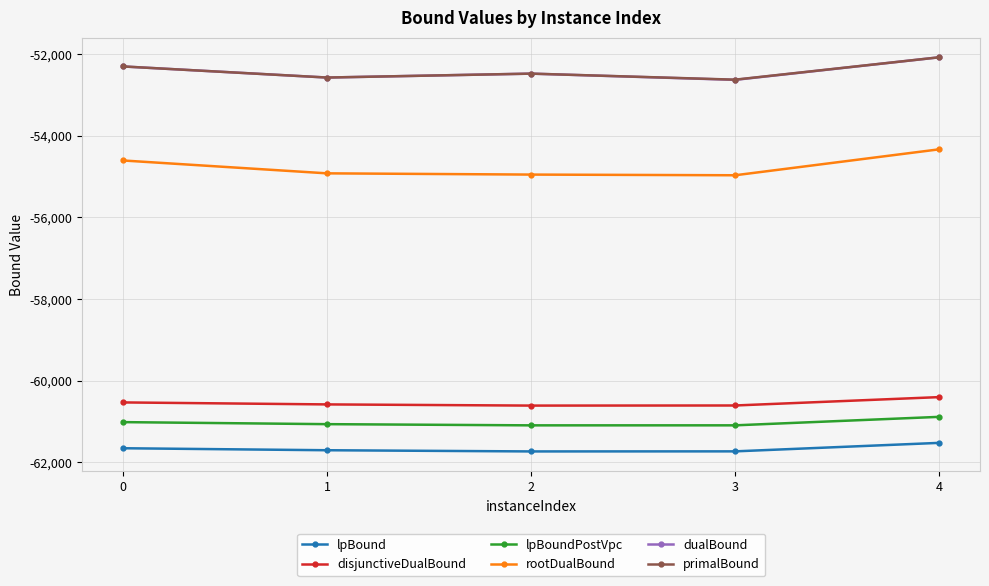

How many dualBound values are between -52573 and -52301?

3